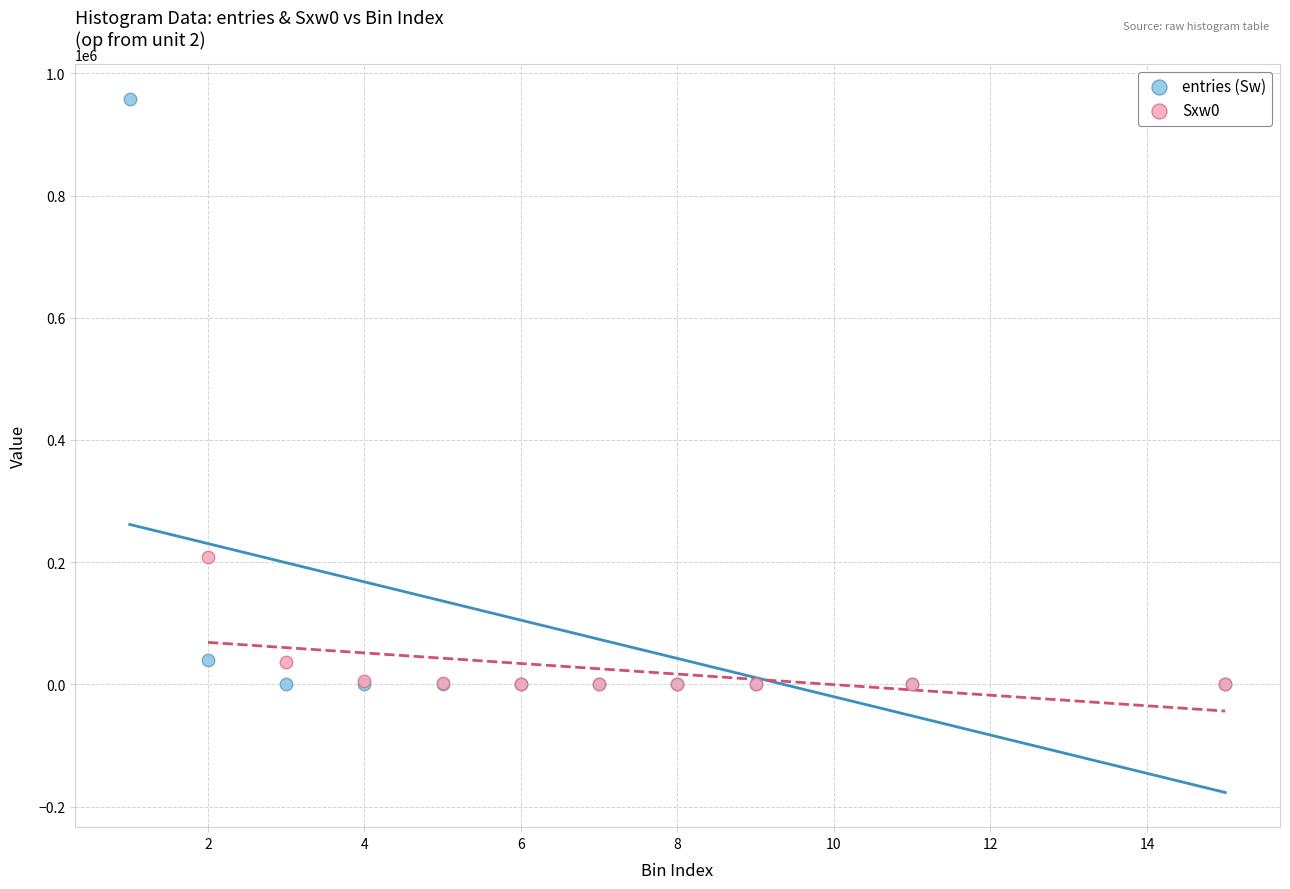

Which series contains the highest Y value?

entries (Sw)